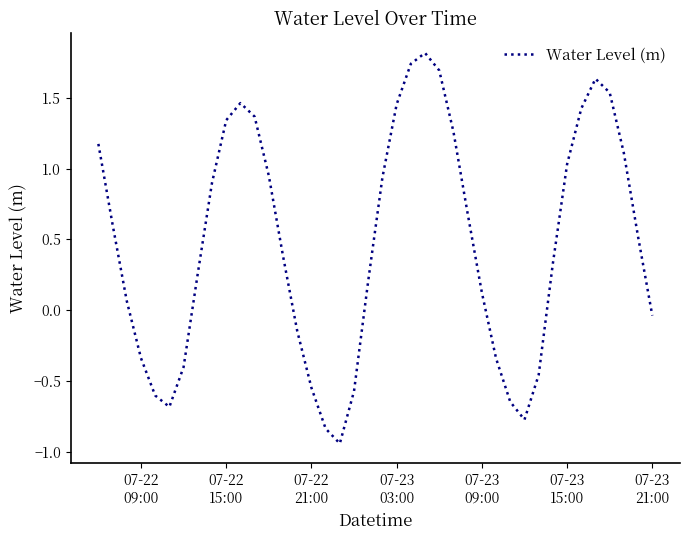

Count the number of data series in this chart.

1